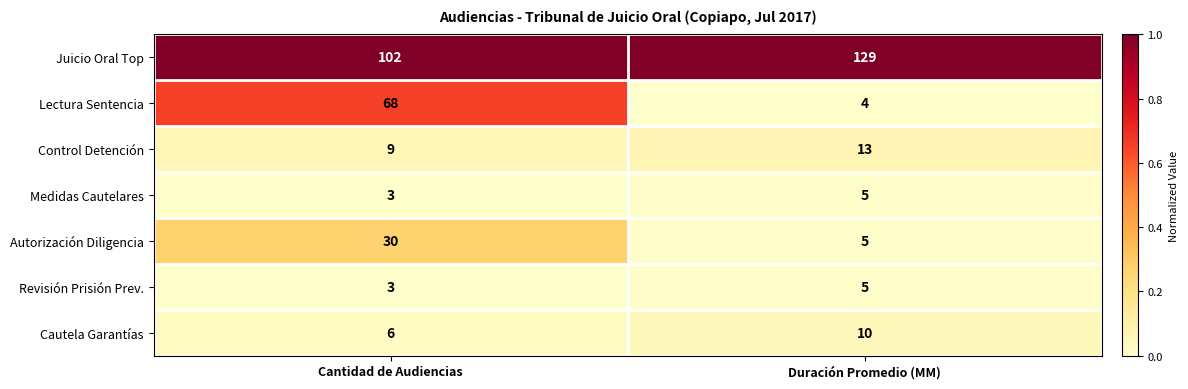

What is the total value across all series at Cantidad de Audiencias?

221